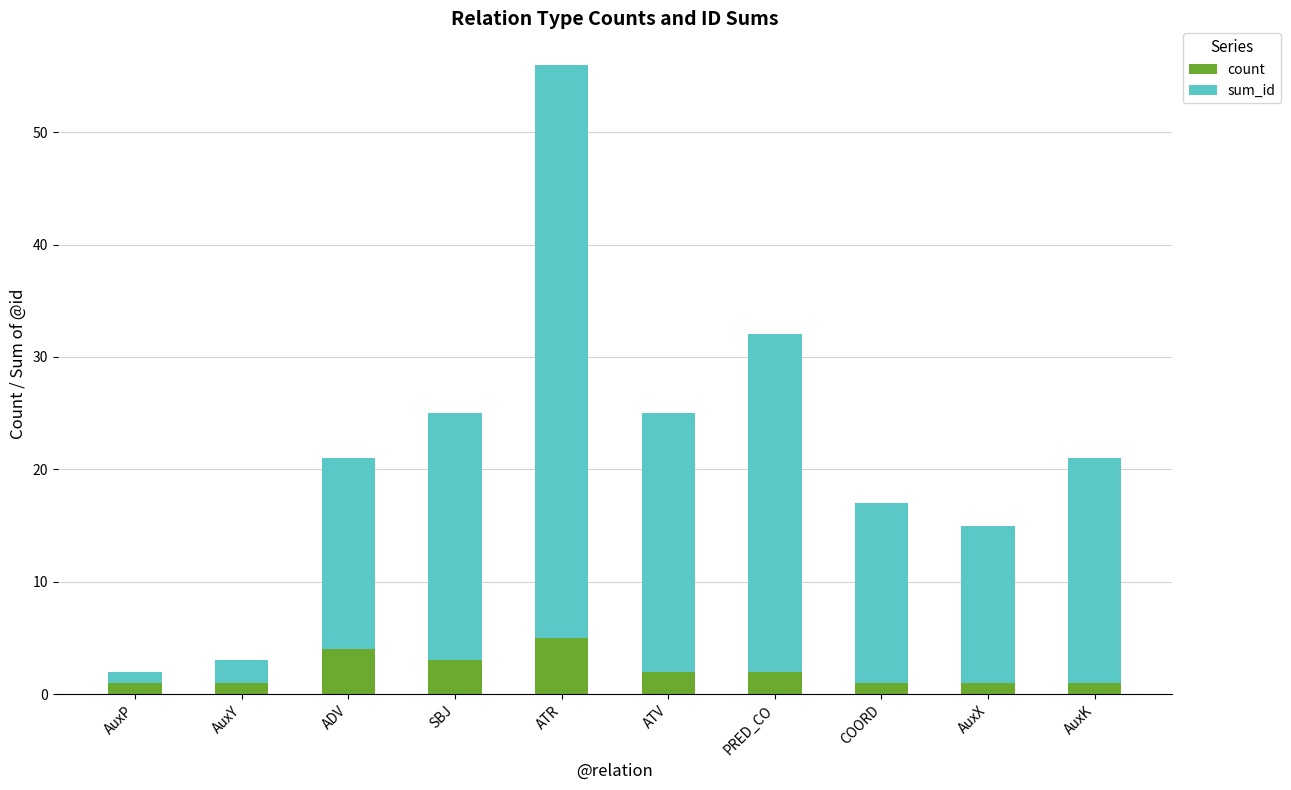

What is the sum of the count values at SBJ and ATV?

5